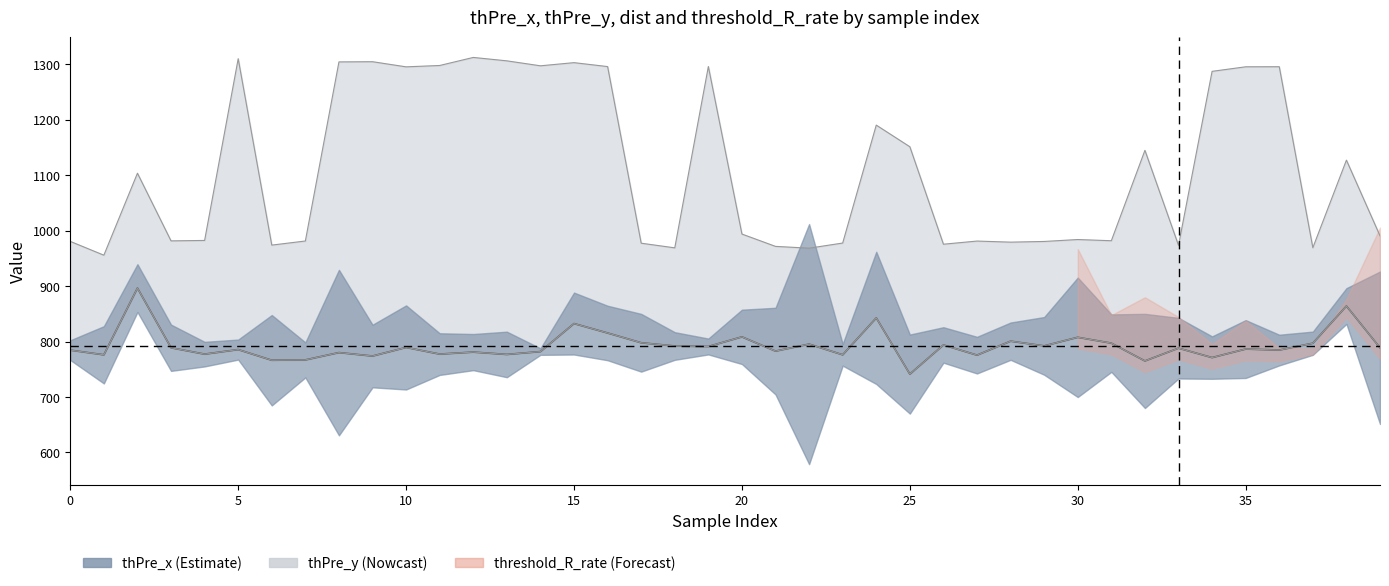

What is the difference between the maximum and minimum values?

155.1